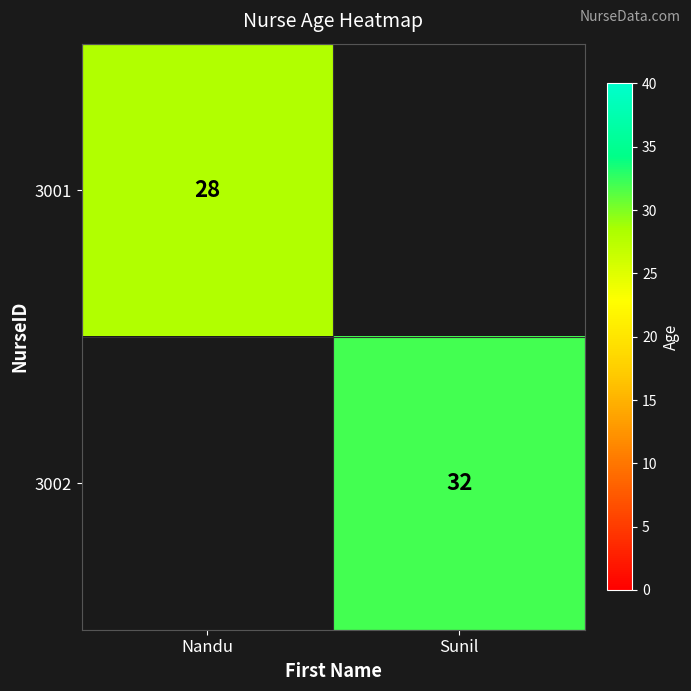

What is the spread (max minus min) of values at Sunil?

32